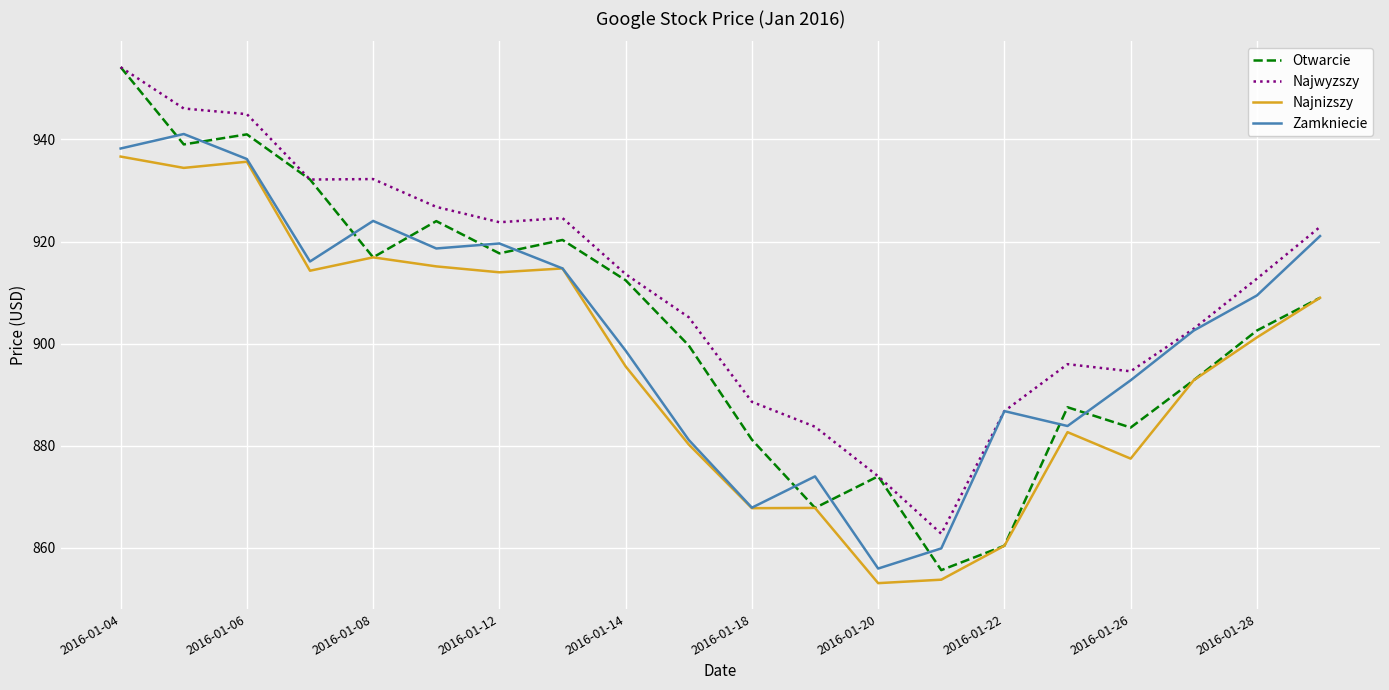

How many categories are shown in the chart?

20